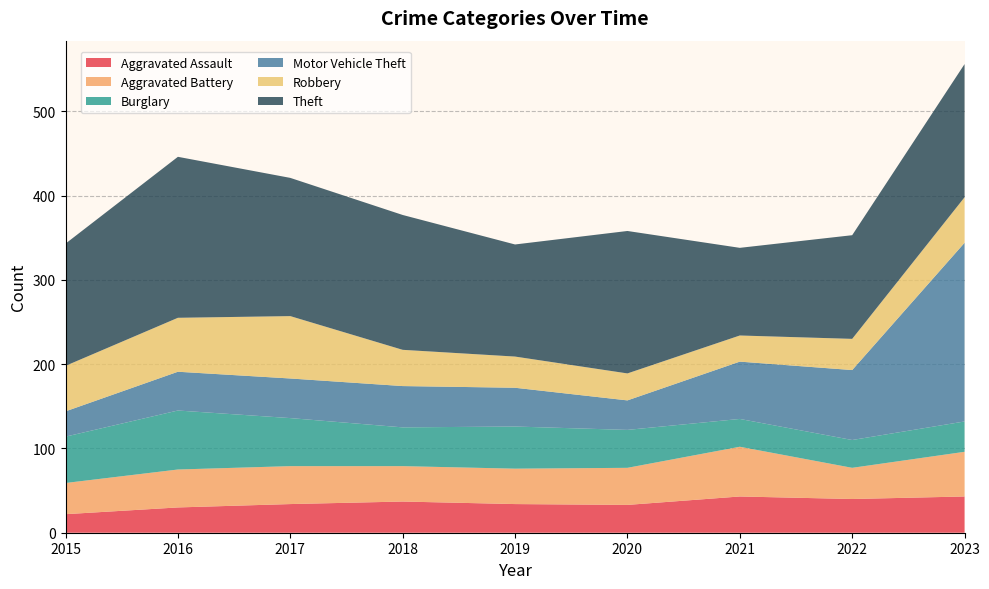

Reading left to right, extract all data points from this chart.

Aggravated Assault: 2015=22	2016=30	2017=34	2018=37	2019=34	2020=33	2021=43	2022=40	2023=43
Aggravated Battery: 2015=37	2016=45	2017=45	2018=42	2019=42	2020=44	2021=59	2022=37	2023=53
Burglary: 2015=55	2016=70	2017=57	2018=46	2019=50	2020=45	2021=33	2022=33	2023=36
Motor Vehicle Theft: 2015=30	2016=46	2017=47	2018=49	2019=46	2020=35	2021=68	2022=83	2023=212
Robbery: 2015=54	2016=64	2017=74	2018=43	2019=37	2020=32	2021=31	2022=37	2023=54
Theft: 2015=145	2016=191	2017=164	2018=160	2019=133	2020=169	2021=104	2022=123	2023=158